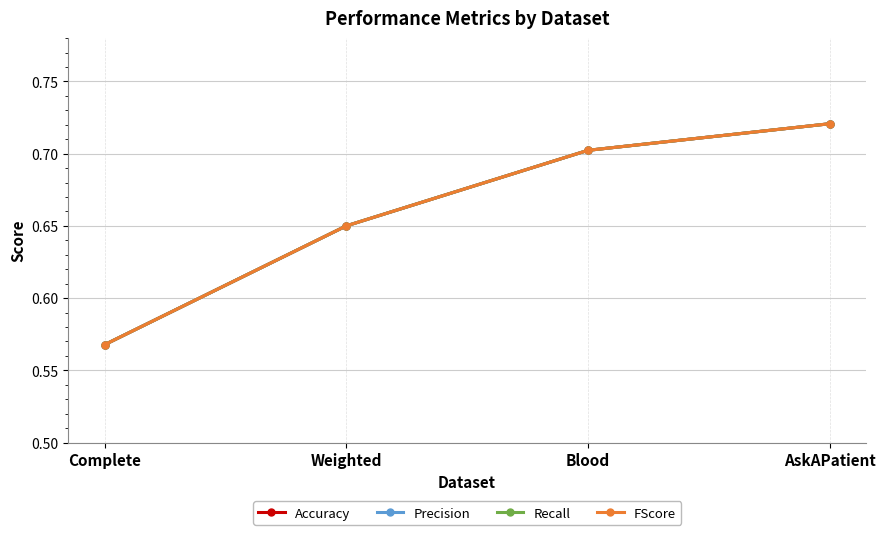

True or false: Accuracy and Recall intersect in this chart.

True